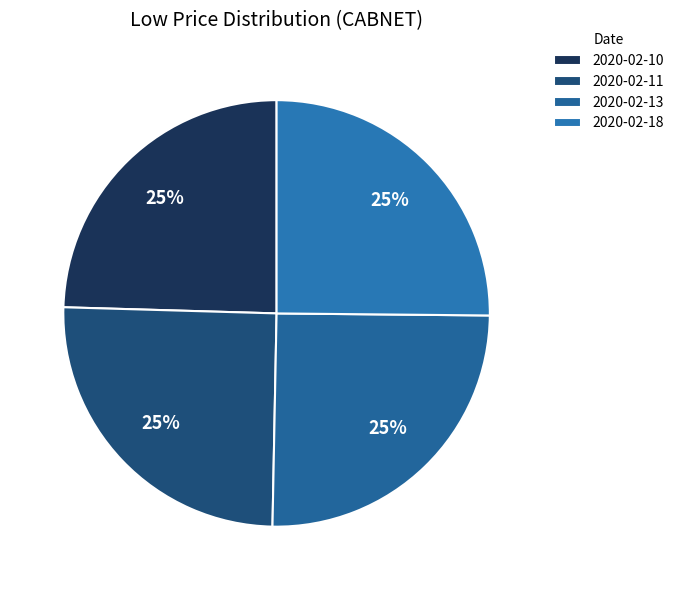

How many slices are in this pie chart?

4